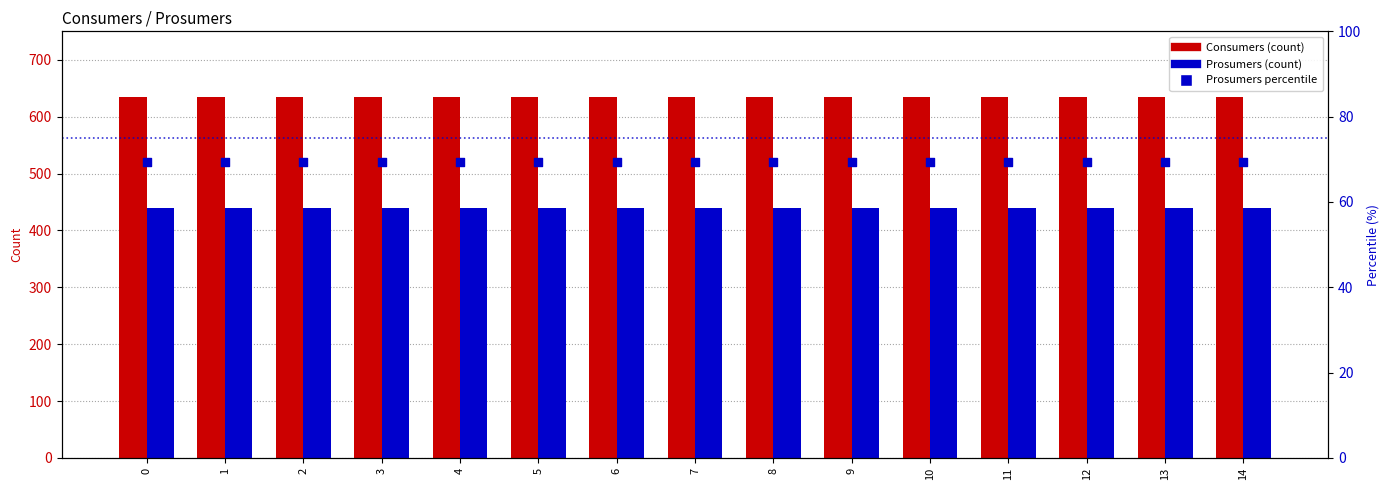

Which series has the largest Y range (max minus min)?

Consumers